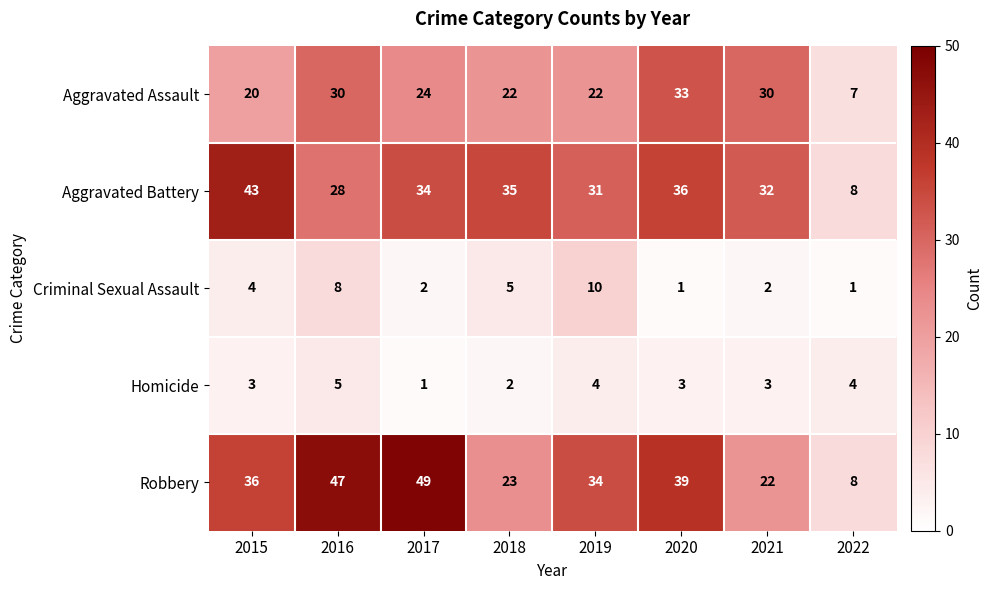

What is the total value across all series at 2018?

87